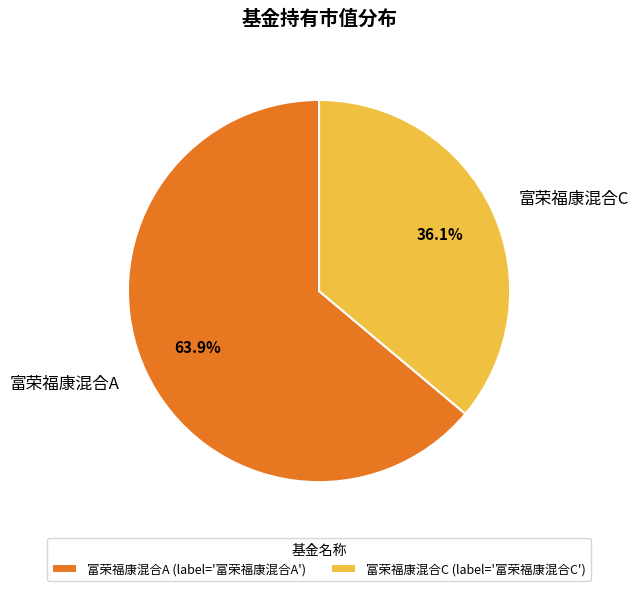

Count the number of slices in the pie.

2